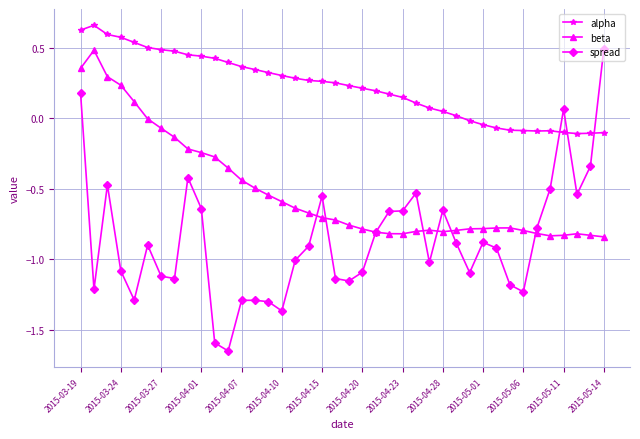

Which series has the largest range (max minus min)?

spread